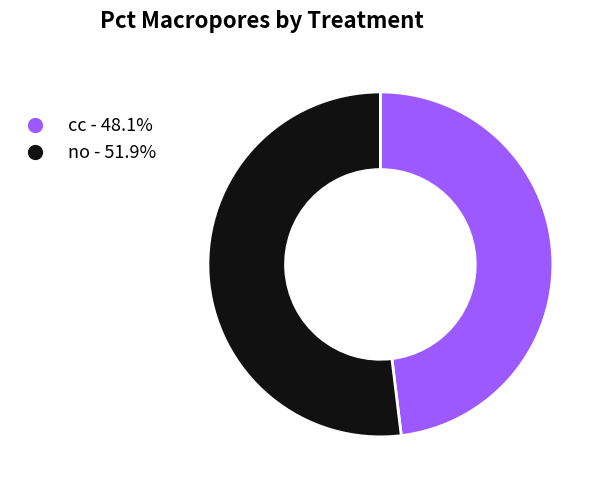

Combined, do no - 51.9% and cc - 48.1% account for over 50%?

Yes